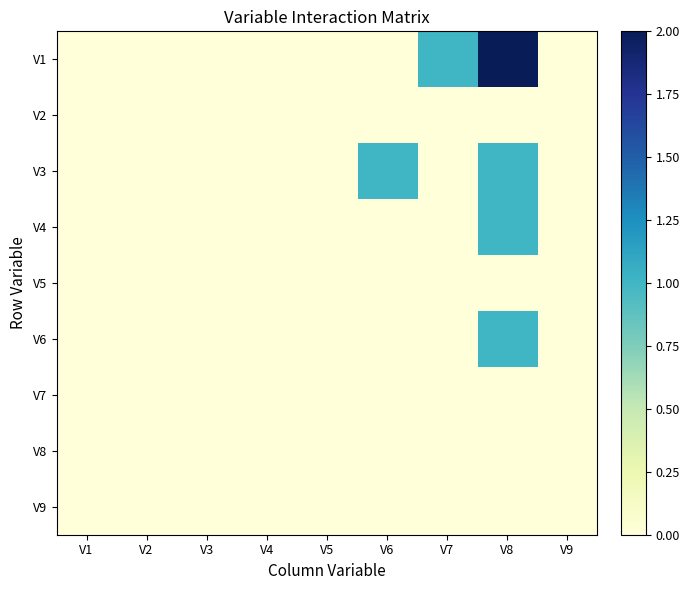

Which series has the largest range (max minus min)?

V1